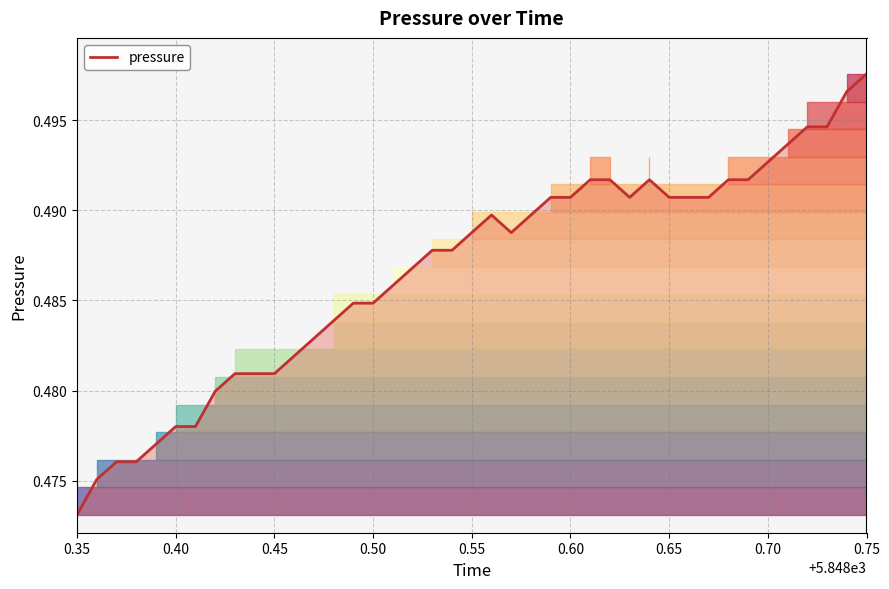

List the labels in order of value, largest first.

5848.75, 5848.74, 5848.72, 5848.73, 5848.71, 5848.7, 5848.61, 5848.62, 5848.64, 5848.68, 5848.69, 5848.59, 5848.6, 5848.63, 5848.65, 5848.66, 5848.67, 5848.56, 5848.58, 5848.55, 5848.57, 5848.53, 5848.54, 5848.52, 5848.51, 5848.49, 5848.5, 5848.48, 5848.46, 5848.43, 5848.44, 5848.45, 5848.42, 5848.4, 5848.41, 5848.39, 5848.37, 5848.38, 5848.36, 5848.35